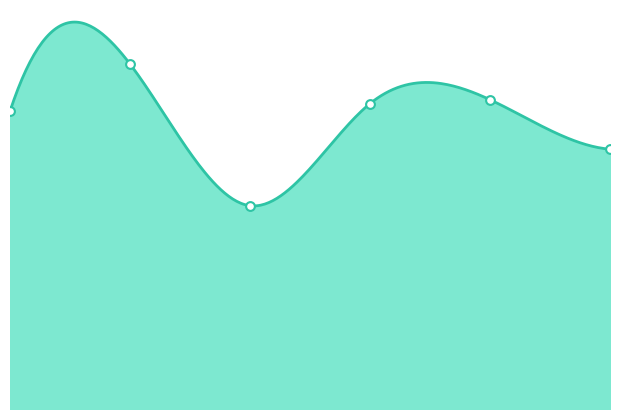

What is the ratio of the value at 2 to the value at 0?

0.7